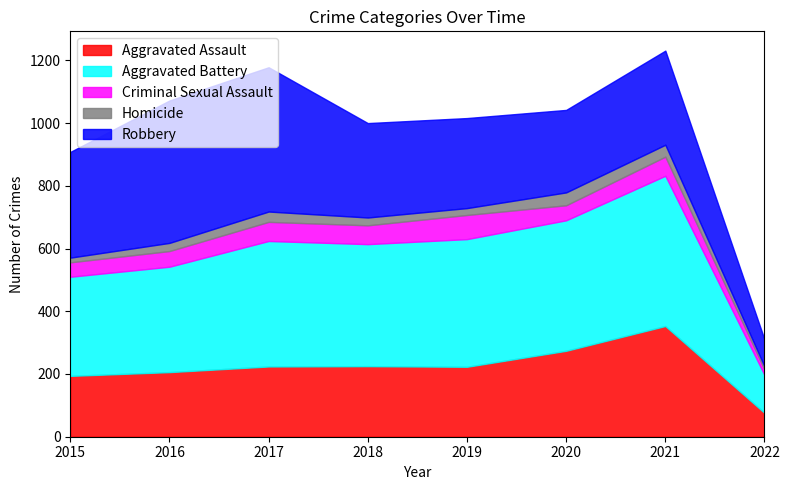

Reading right to left, extract all data points from this chart.

Aggravated Assault: 76	353	274	223	225	224	206	194
Aggravated Battery: 121	479	416	407	389	400	336	316
Criminal Sexual Assault: 17	61	48	77	60	61	50	46
Homicide: 10	38	41	22	25	33	26	15
Robbery: 86	300	263	287	301	460	454	337